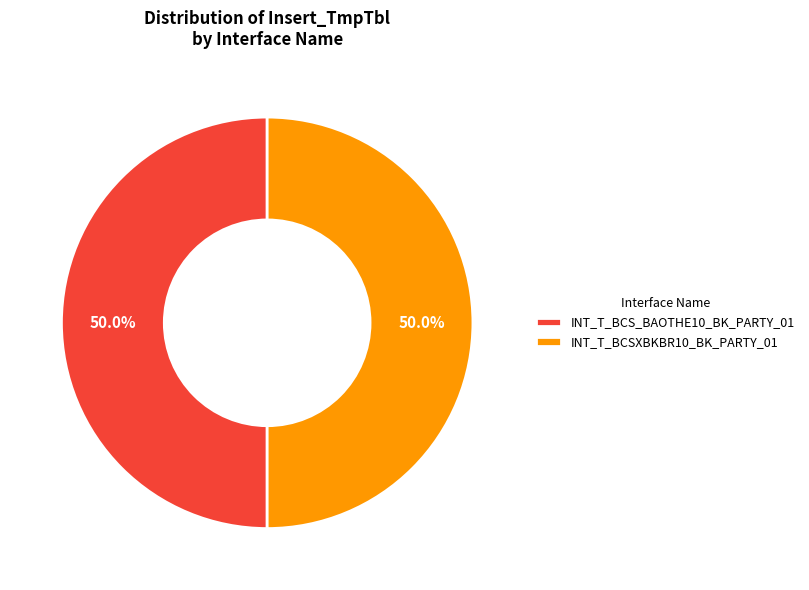

What is the total percentage of INT_T_BCSXBKBR10_BK_PARTY_01 and INT_T_BCS_BAOTHE10_BK_PARTY_01?

100.0%